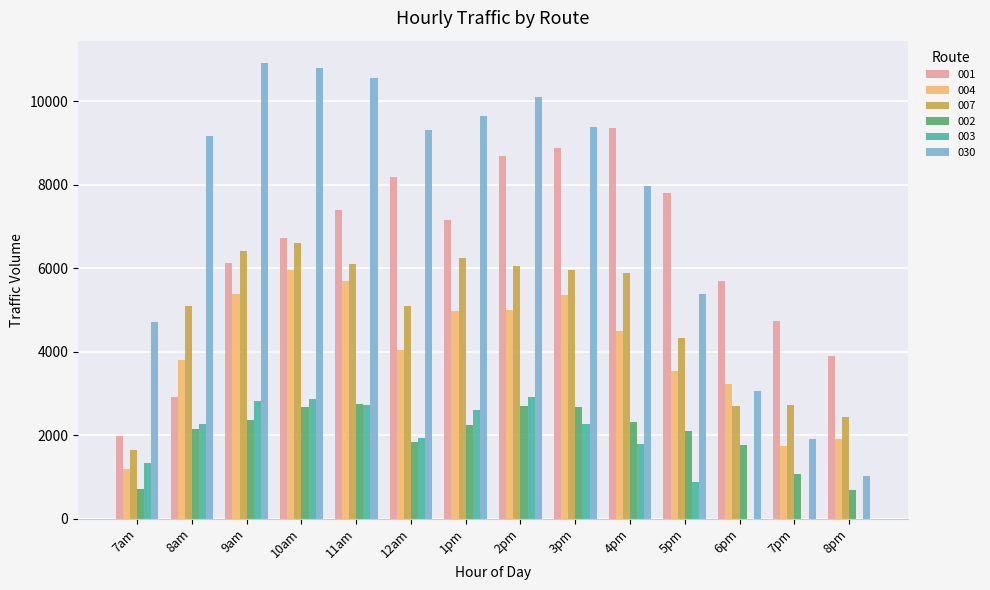

Which series has the largest total across all categories?

030